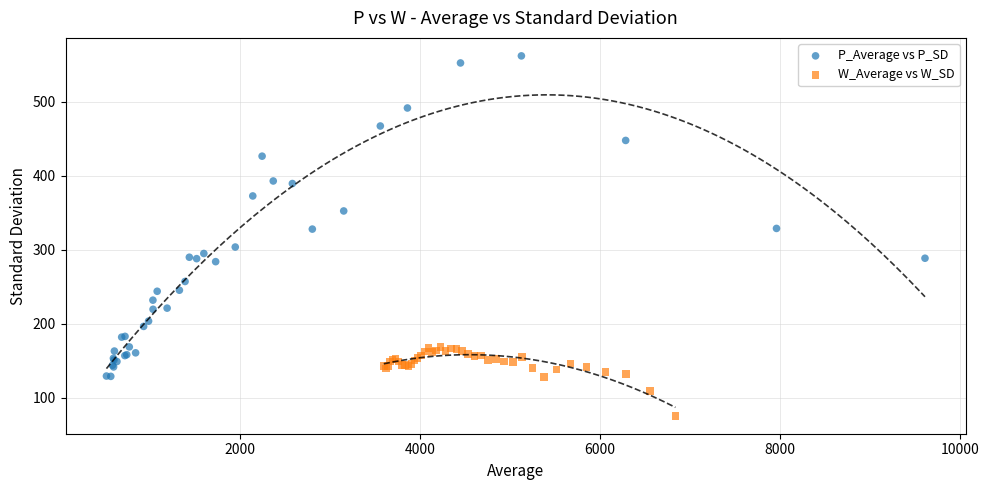

Which series reaches the maximum Y coordinate?

P_Average vs P_SD